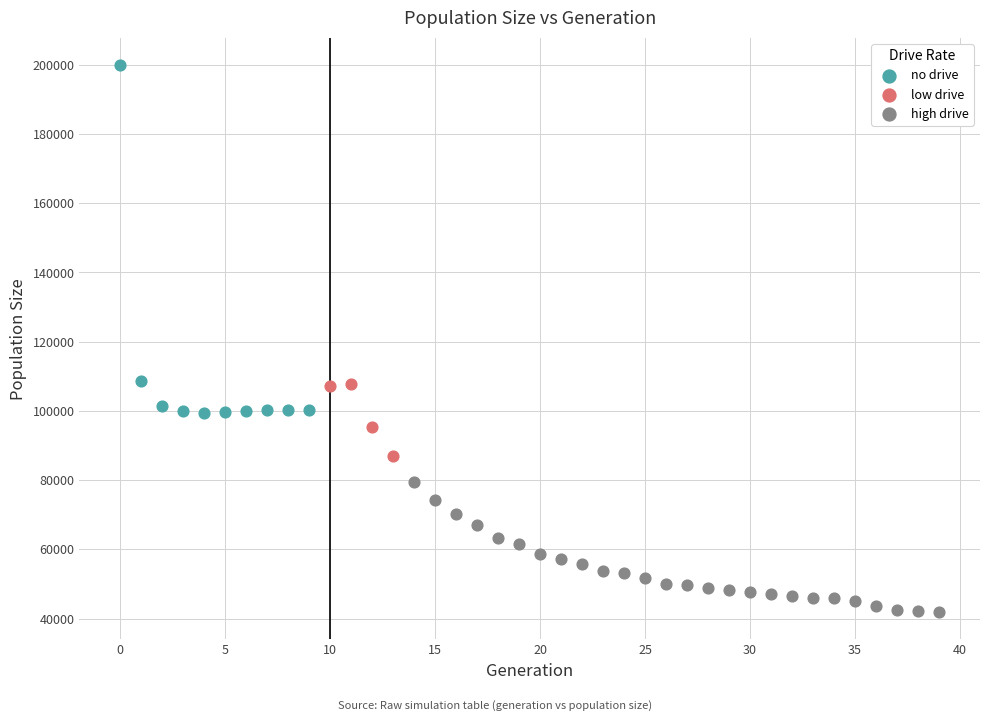

Which series reaches the minimum Y coordinate?

high drive